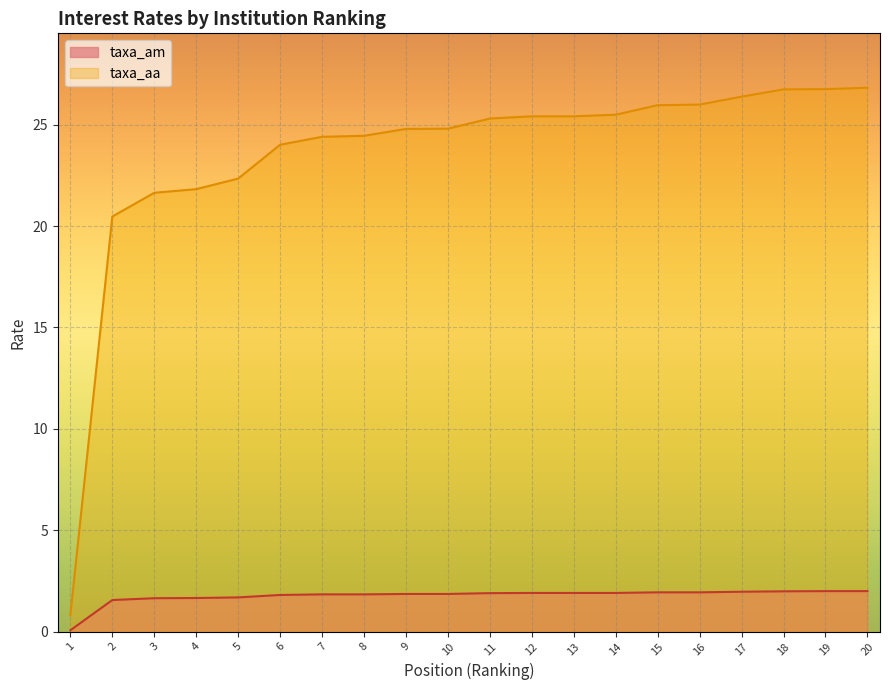

Rank the series at 10 from highest to lowest value.

taxa_aa, taxa_am